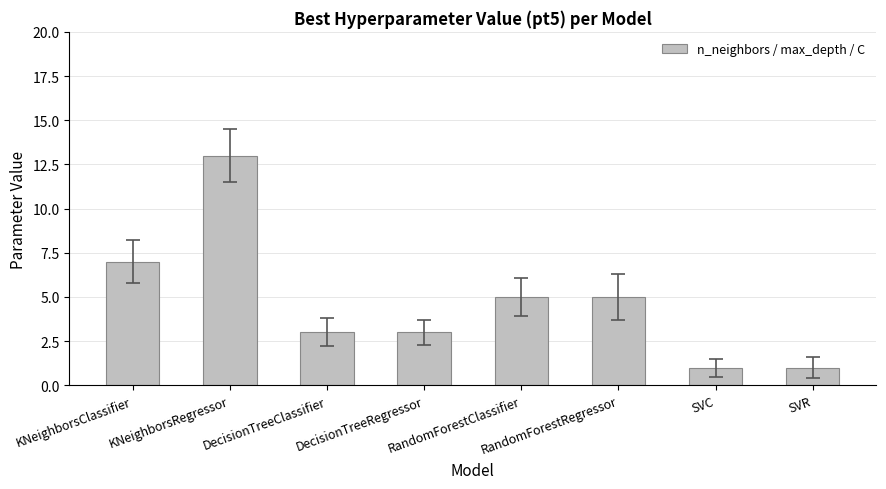

What is the value of the 7th bar from the left?

1